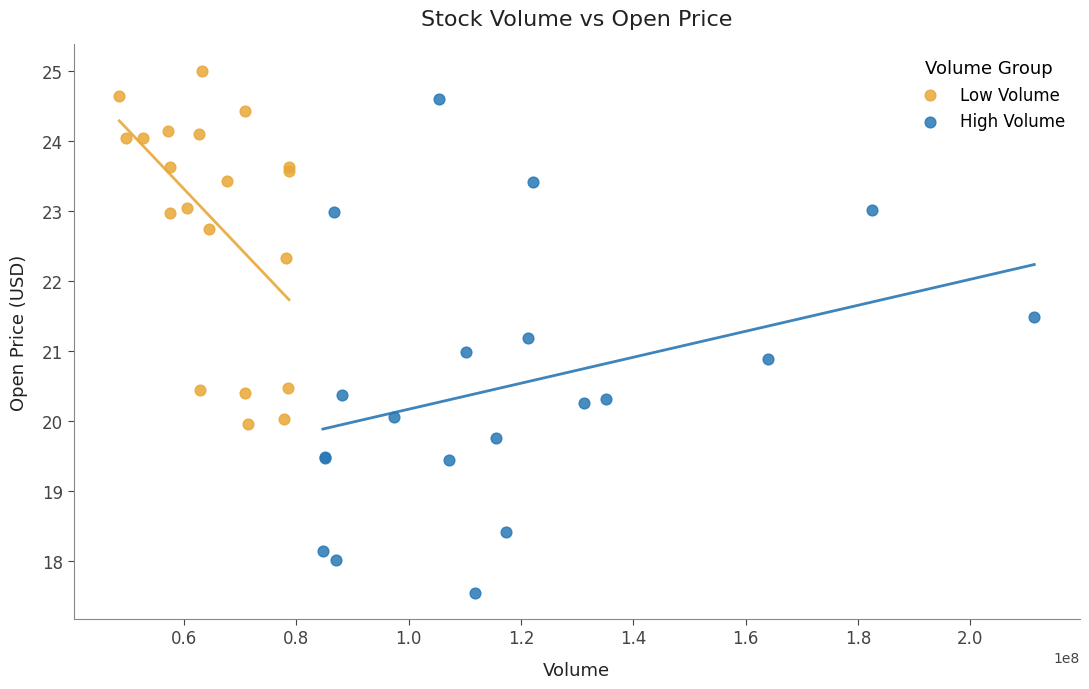

Which series has the largest Y range (max minus min)?

High Volume